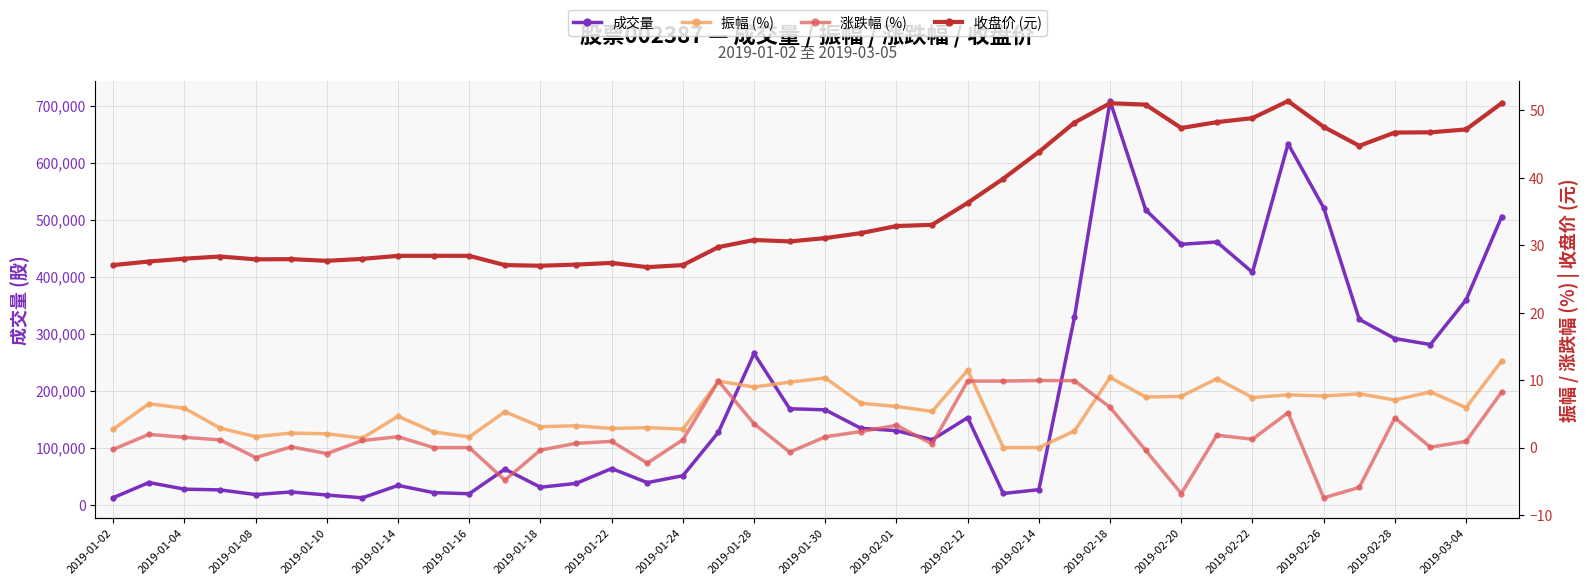

Which series has the largest range (max minus min)?

成交量